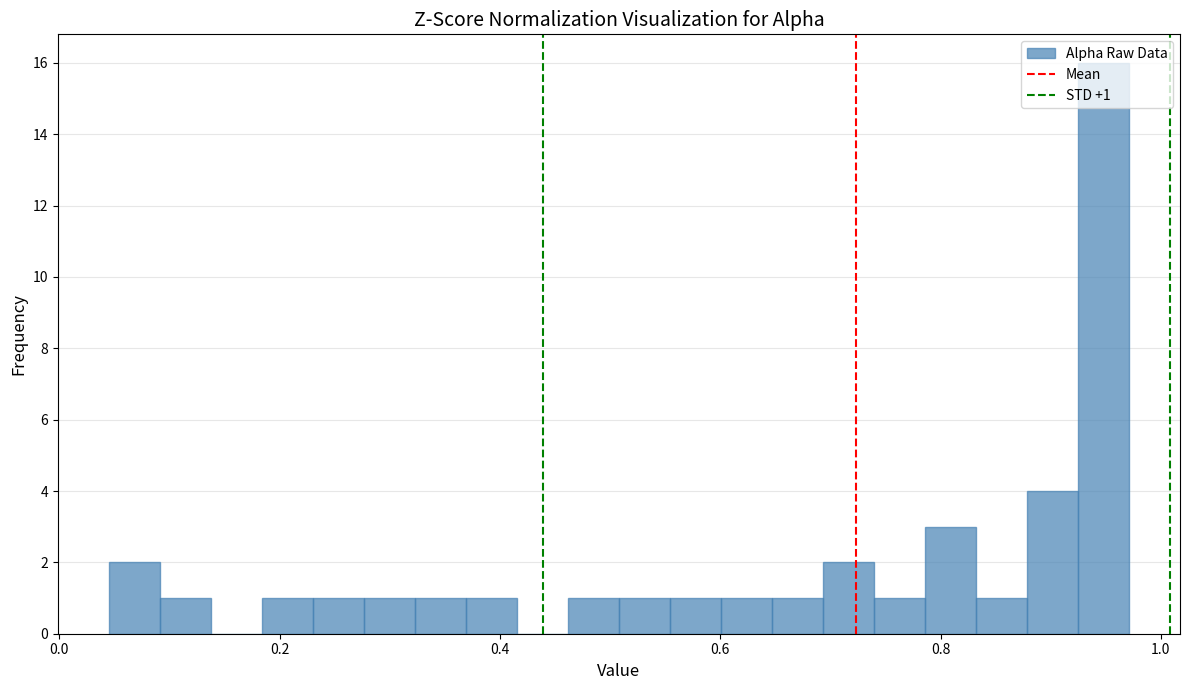

Read against the x-axis, roughly where is the centre of the tallest bar?

0.94